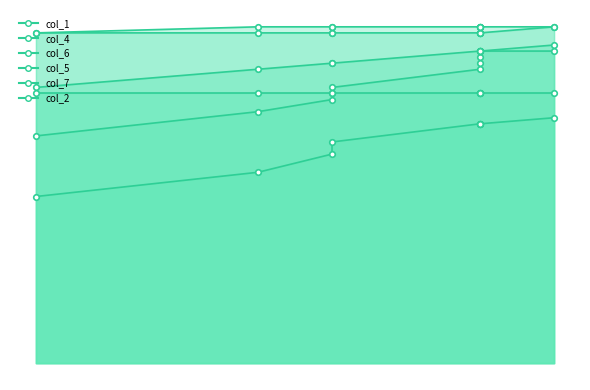

Rank the series by their maximum value, from lowest to highest.

col_4_line, col_2_line, col_1_line, col_6_line, col_5_line, col_7_line